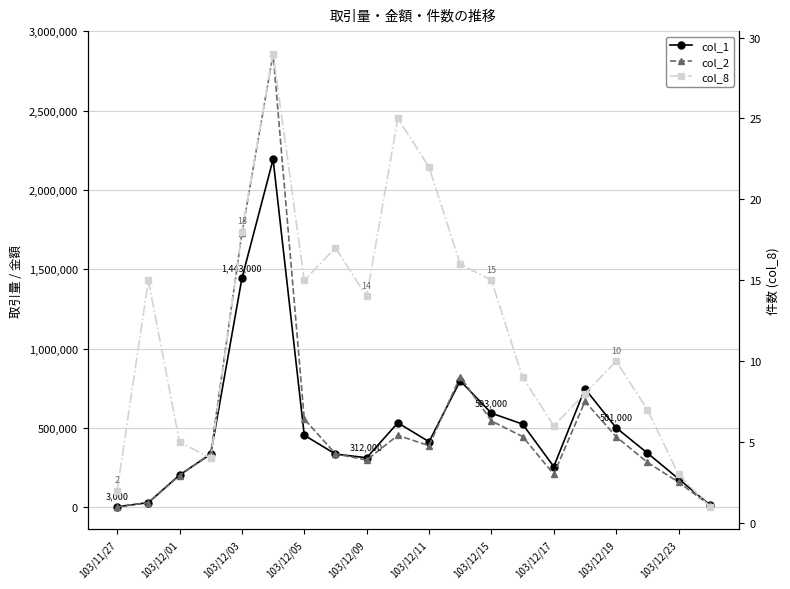

What is the spread (max minus min) of values at 103/12/11?

412978